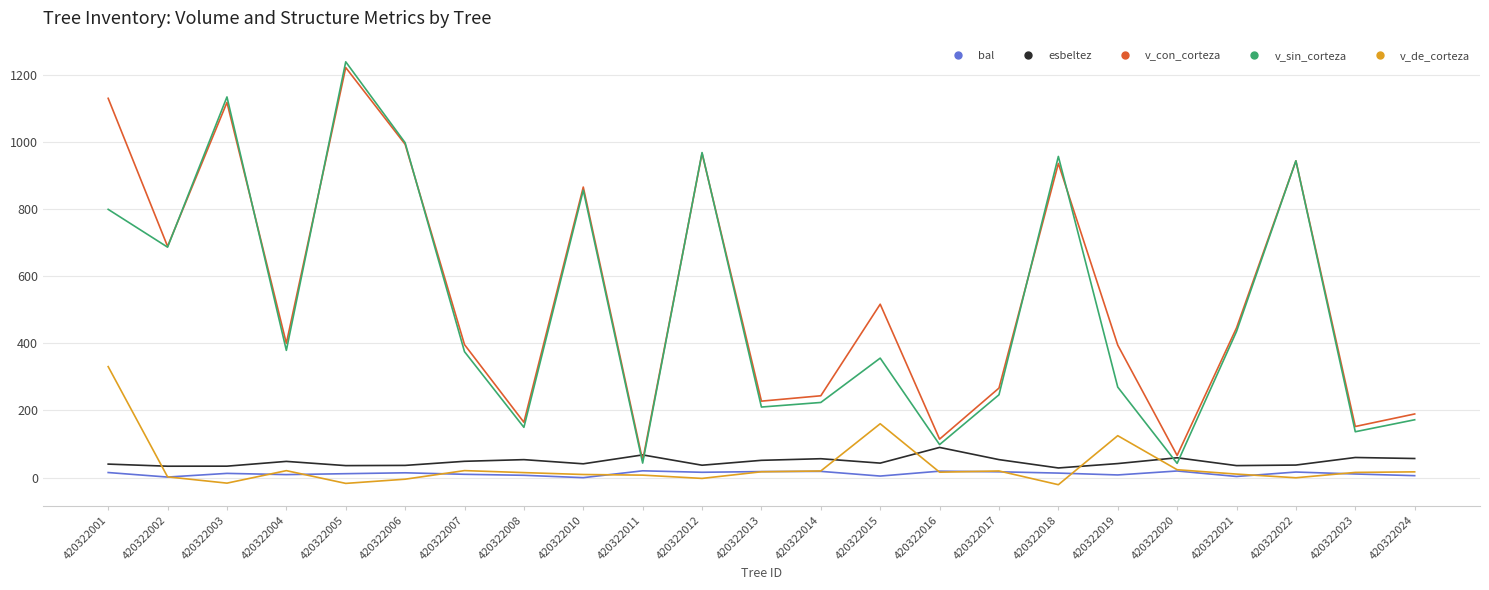

Which series has the largest range (max minus min)?

v_sin_corteza